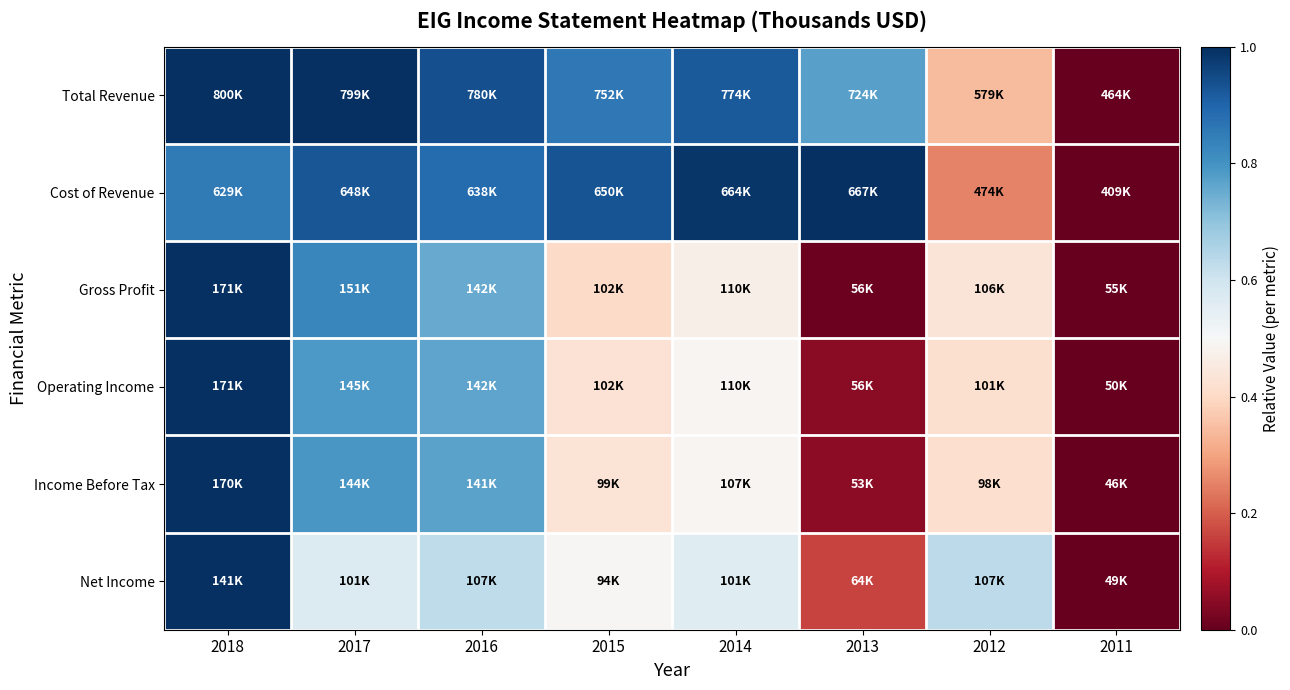

Reading left to right, what are all the values shown in this chart?

Total Revenue: 2018=1.0	2017=1.0	2016=0.9	2015=0.9	2014=0.9	2013=0.8	2012=0.3	2011=0.0
Cost of Revenue: 2018=0.9	2017=0.9	2016=0.9	2015=0.9	2014=1.0	2013=1.0	2012=0.3	2011=0.0
Gross Profit: 2018=1.0	2017=0.8	2016=0.8	2015=0.4	2014=0.5	2013=0.0	2012=0.4	2011=0.0
Operating Income: 2018=1.0	2017=0.8	2016=0.8	2015=0.4	2014=0.5	2013=0.1	2012=0.4	2011=0.0
Income Before Tax: 2018=1.0	2017=0.8	2016=0.8	2015=0.4	2014=0.5	2013=0.1	2012=0.4	2011=0.0
Net Income: 2018=1.0	2017=0.6	2016=0.6	2015=0.5	2014=0.6	2013=0.2	2012=0.6	2011=0.0